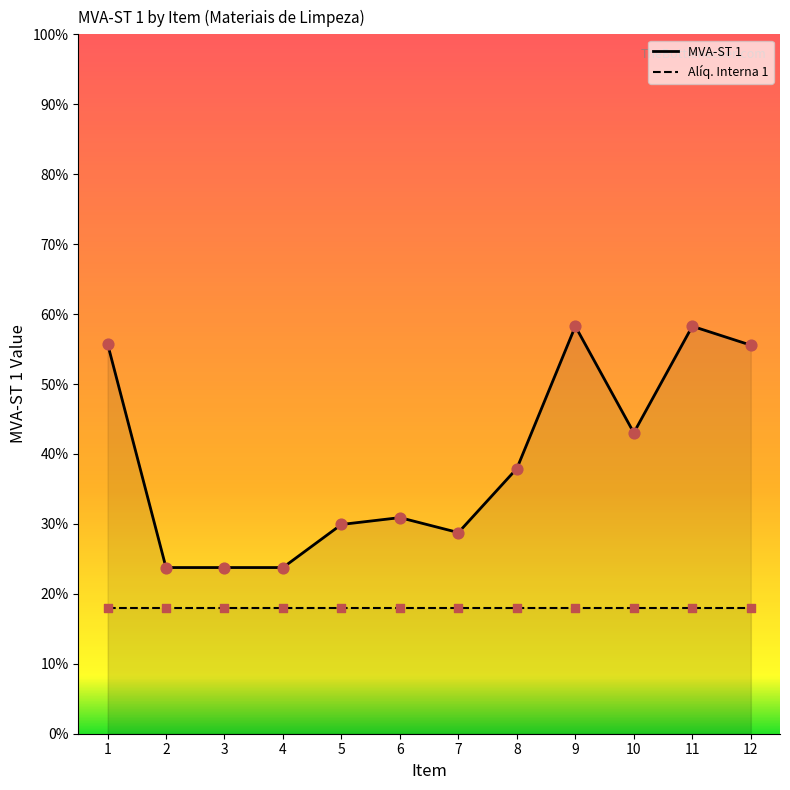

Which has a higher value, 2 or 3?

2